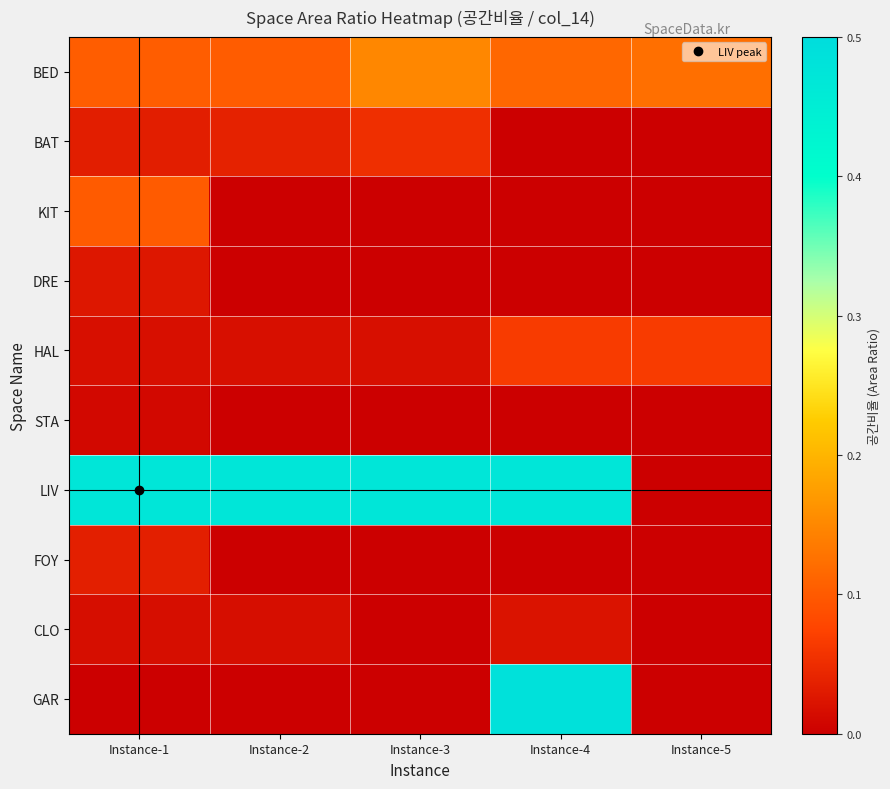

What is the total value across all series at Instance-3?

0.7